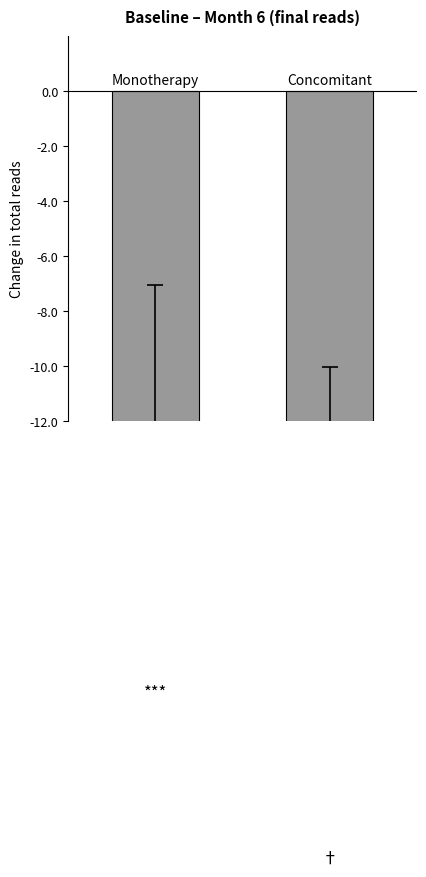

Reading left to right, extract all data points from this chart.

-14.2	-18.7